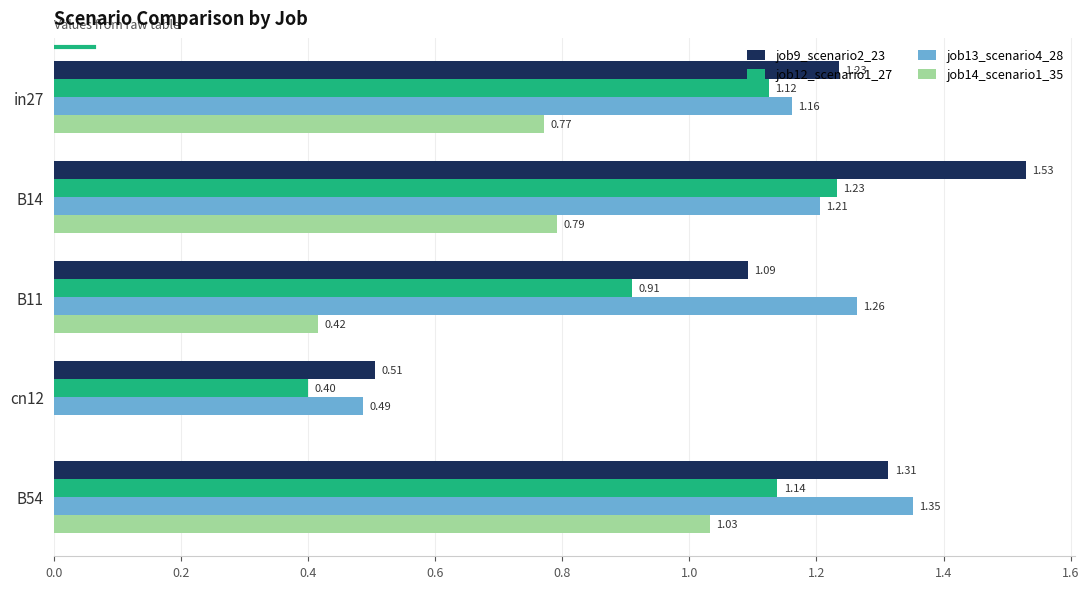

Which series changed the most between in27 and B11?

job14_scenario1_35